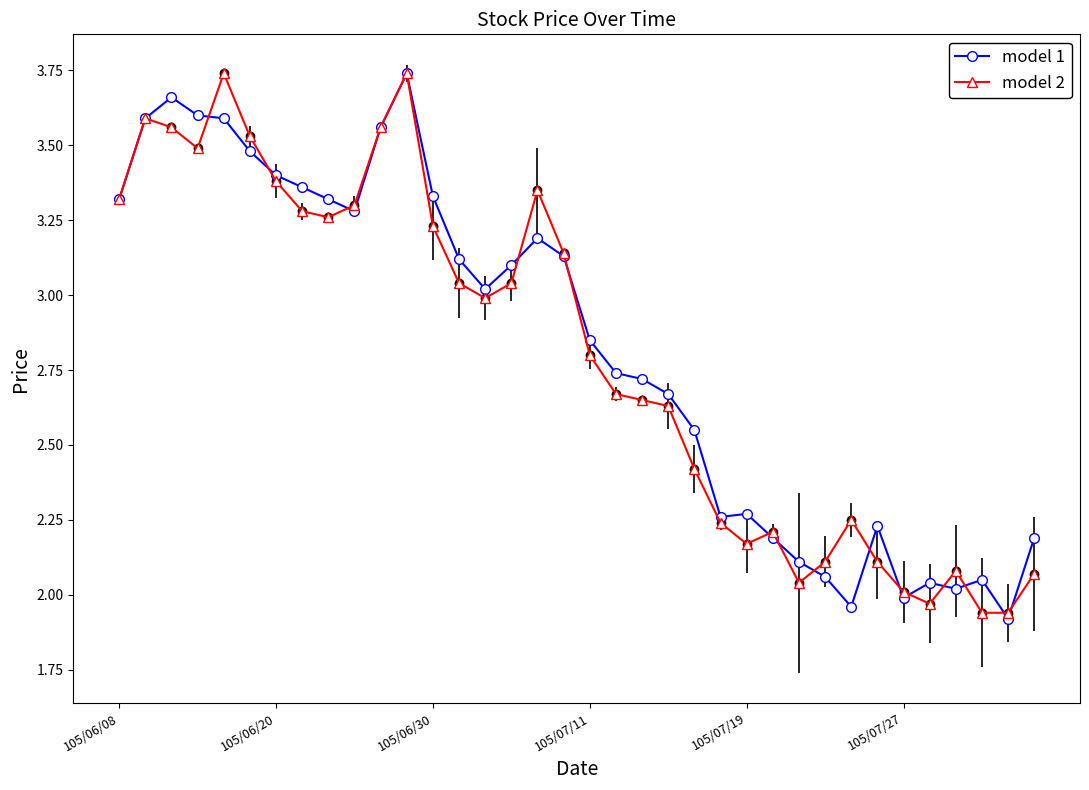

True or false: model 2 has more than 0 interior local peaks.

True